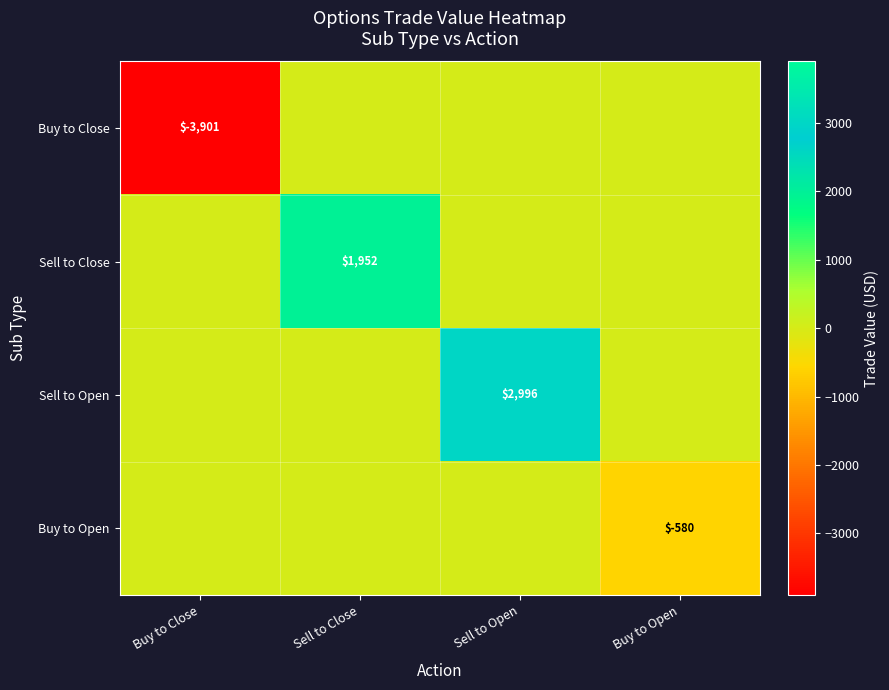

What is the total value across all series at Sell to Open?

2996